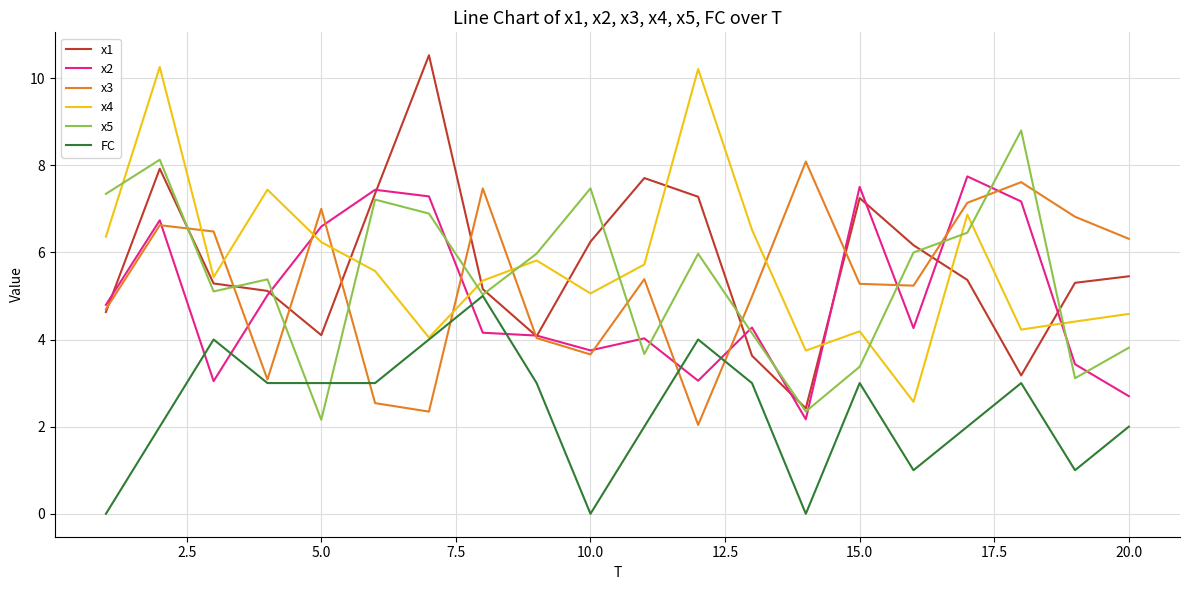

What is the maximum value shown in the chart?

10.5